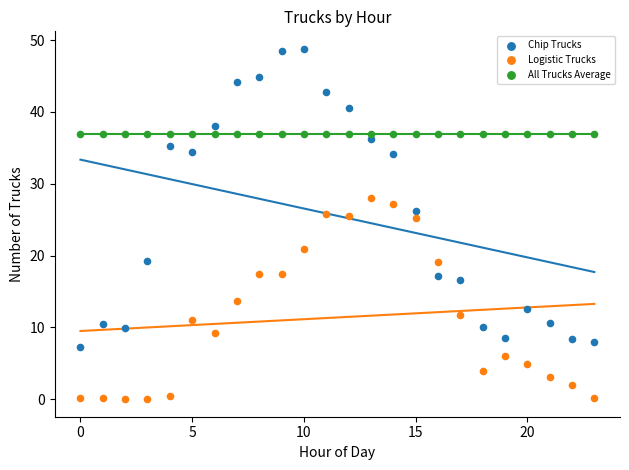

Which series reaches the maximum Y coordinate?

Chip Trucks